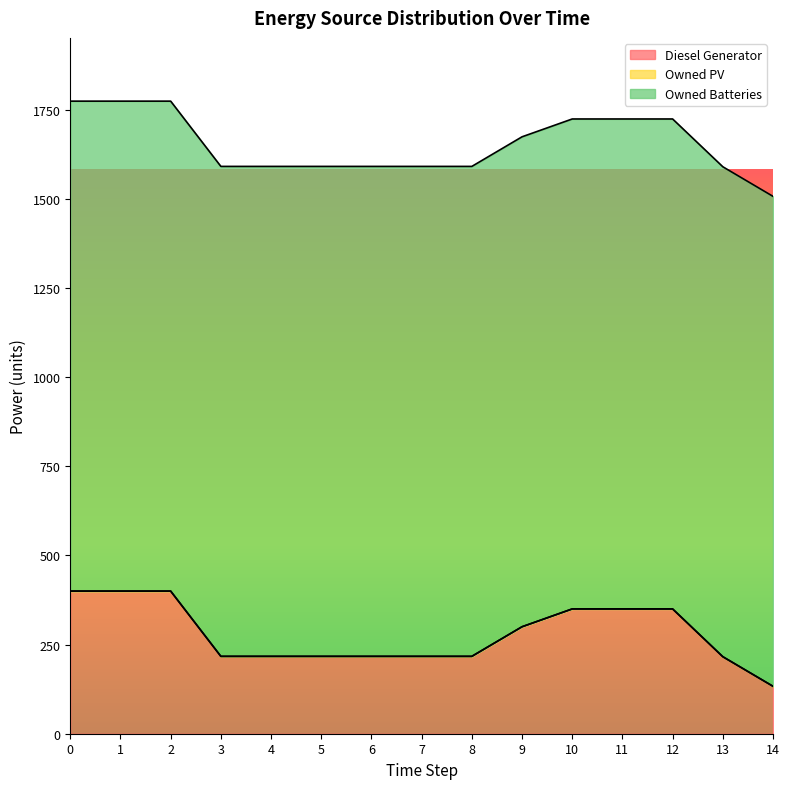

The value of Owned Batteries at 7 is 1374. True or false?

True